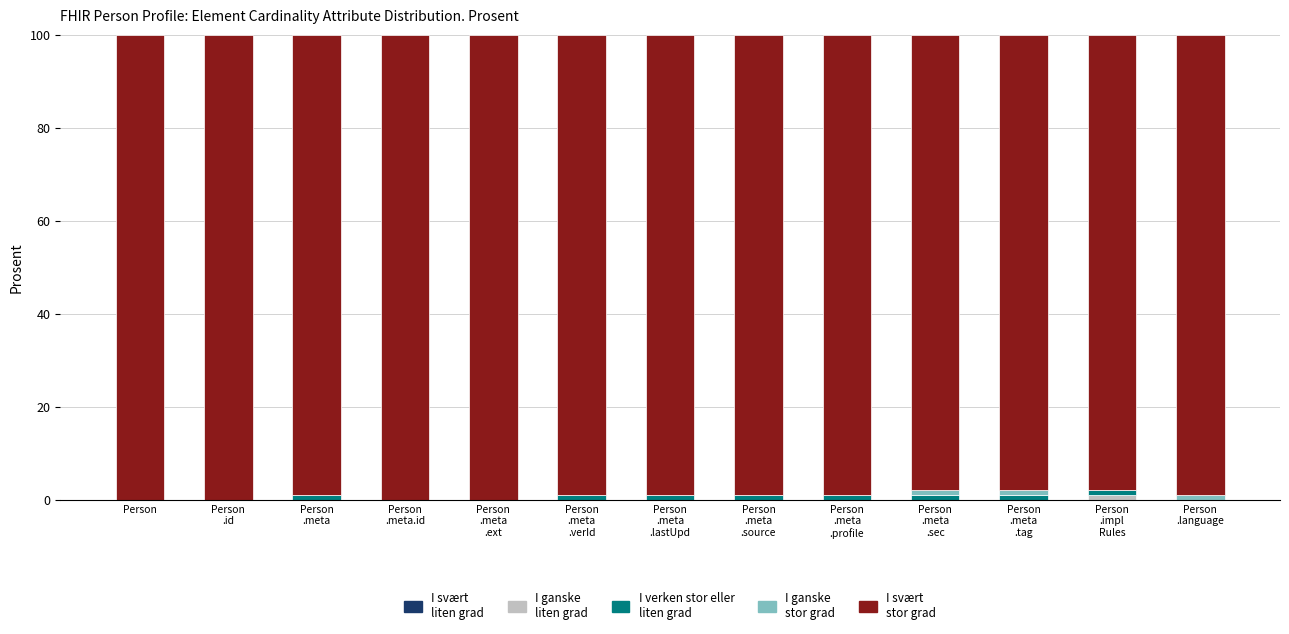

How many data points does each series have?

13